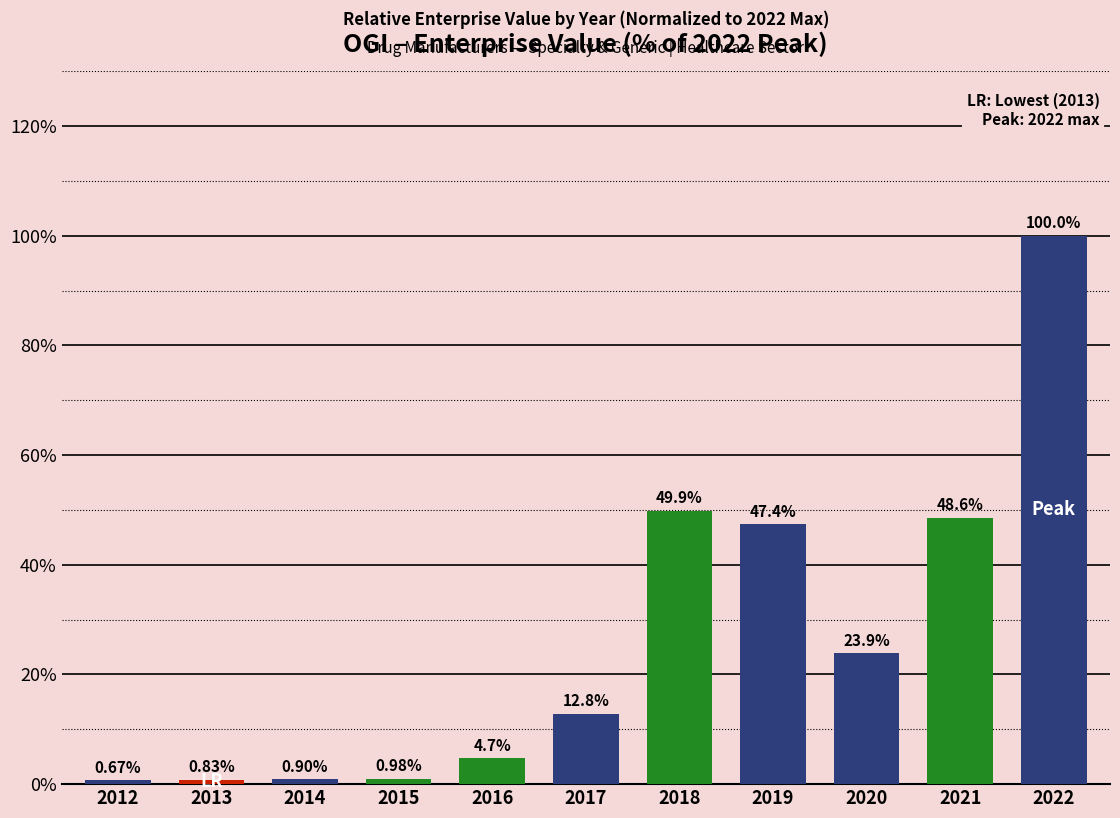

Rank the categories by value from highest to lowest.

2022, 2018, 2021, 2019, 2020, 2017, 2016, 2015, 2014, 2013, 2012